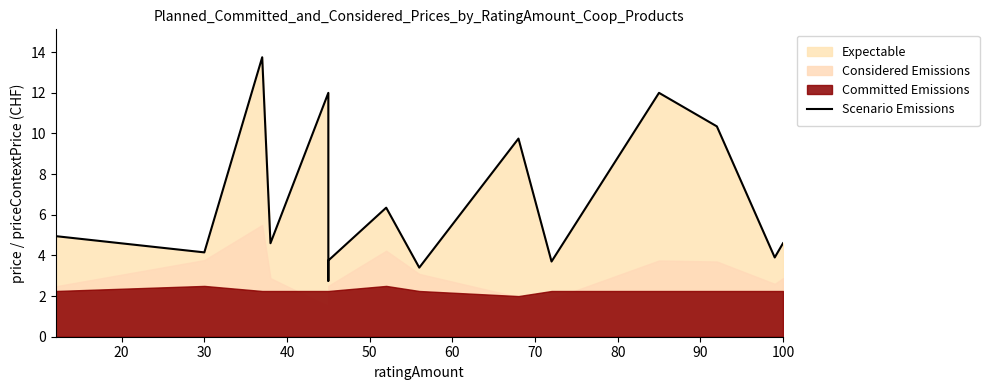

The chart shows a value of 15.7 at 12. True or false?

False